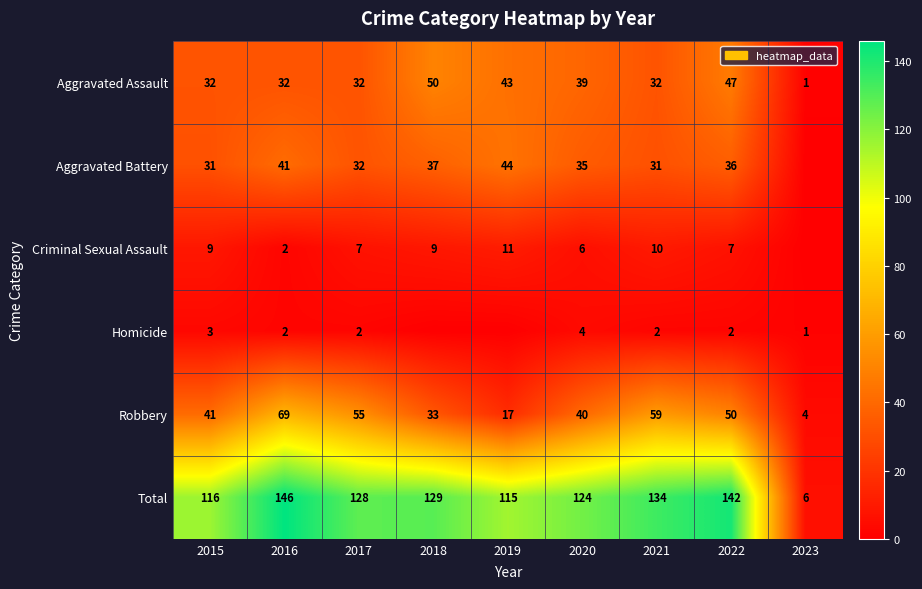

The value of Aggravated Assault at 2016 is 13. True or false?

False